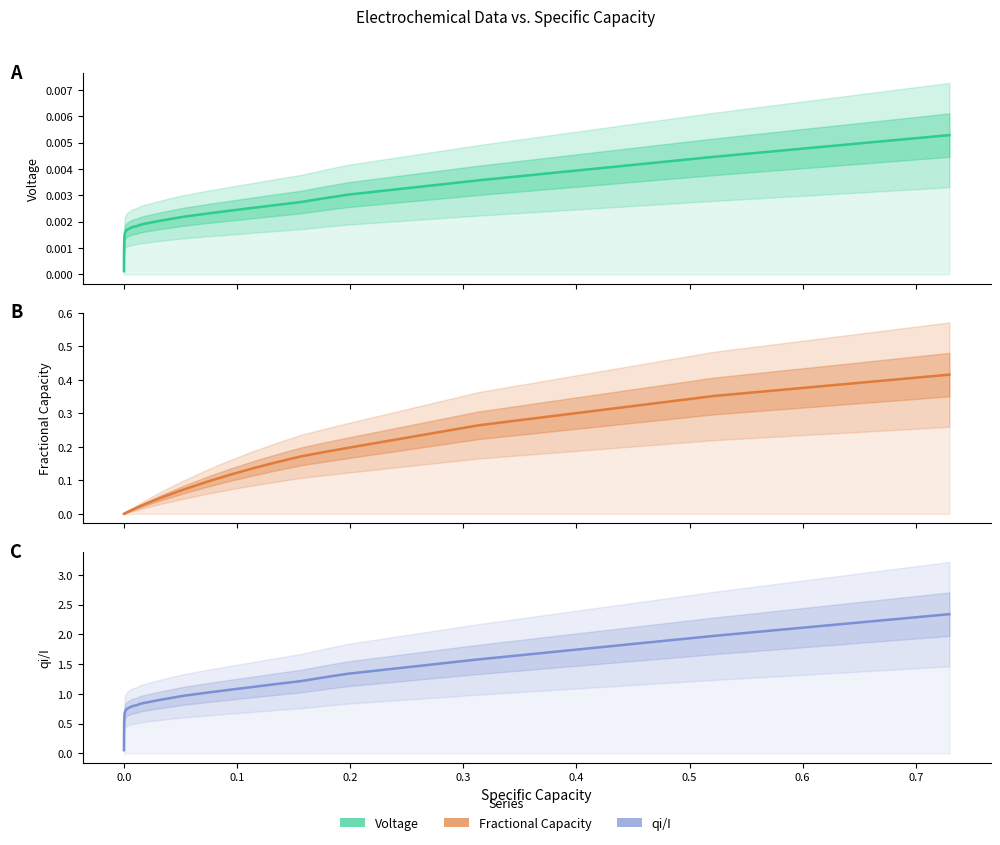

Is this an area chart (filled region under the line)?

No